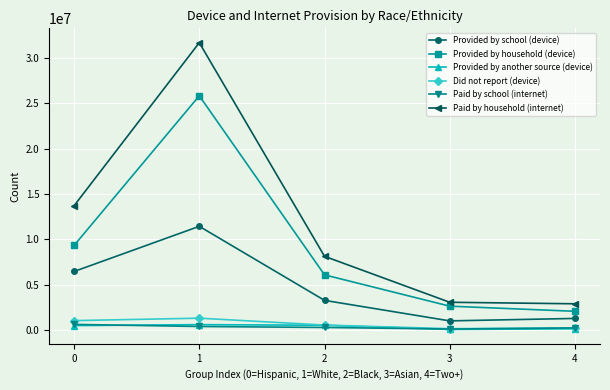

The value of Paid by household (internet) at 3 is 3050684. True or false?

True